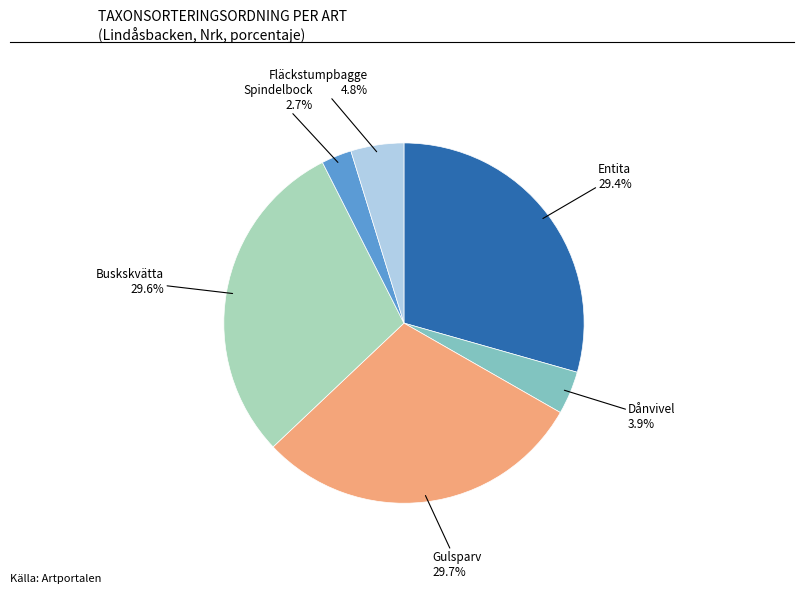

Which slice is the smallest?

Spindelbock